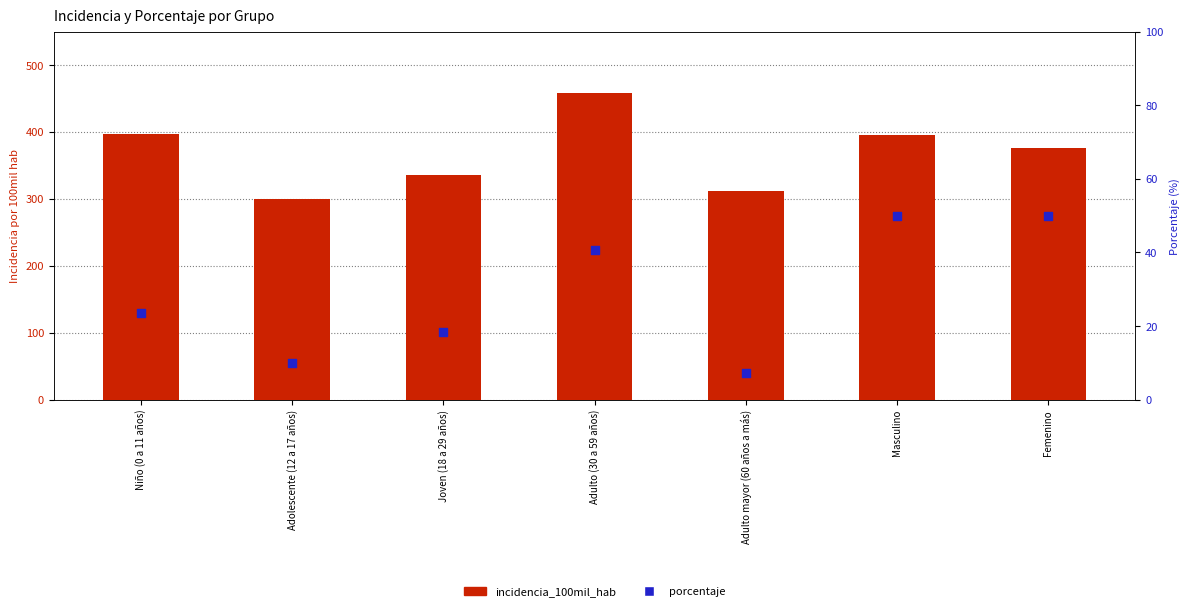

Which series contains the highest Y value?

incidencia_100mil_hab